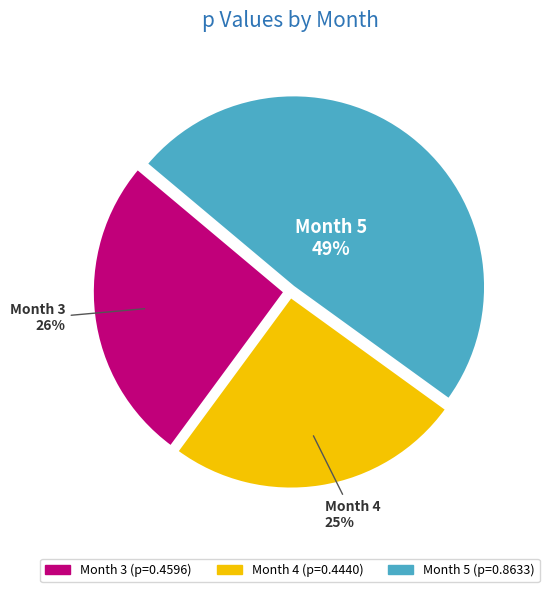

What is the smallest slice in the pie chart?

Month 4